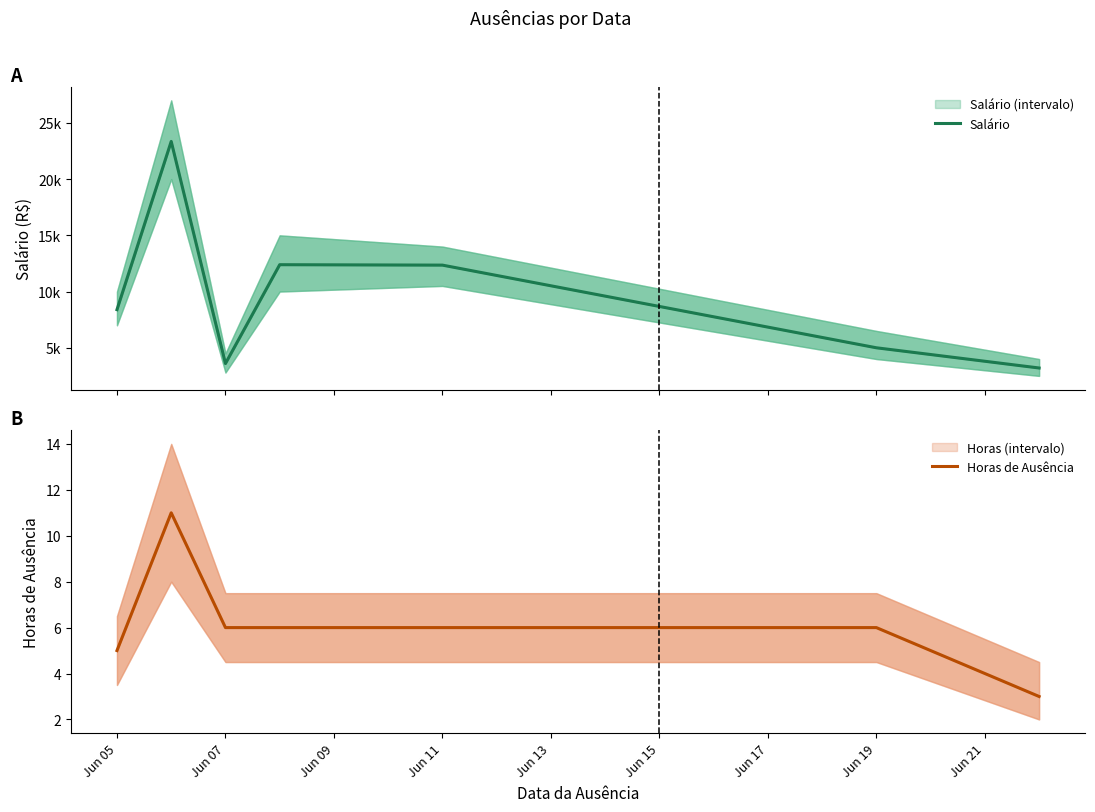

Is it true that Salário equals 8390.5 at Jun 05?

True